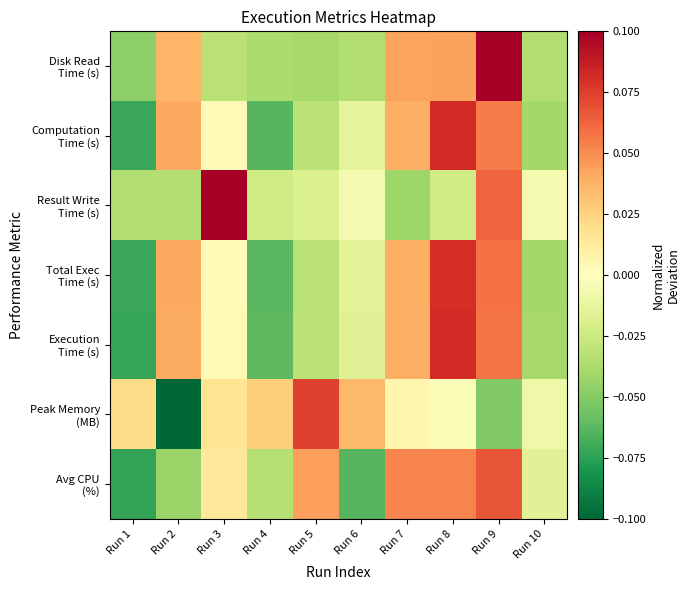

What is the smallest value displayed?

-0.1